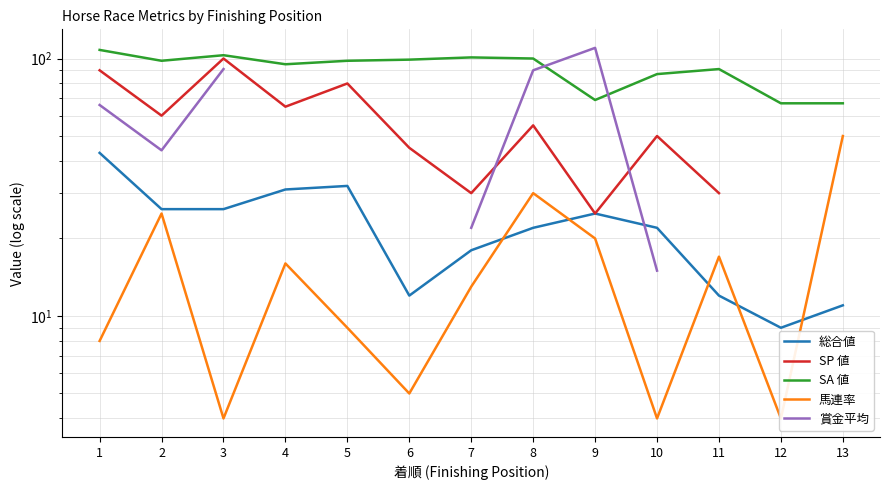

What is the maximum value for 馬連率?

50.0